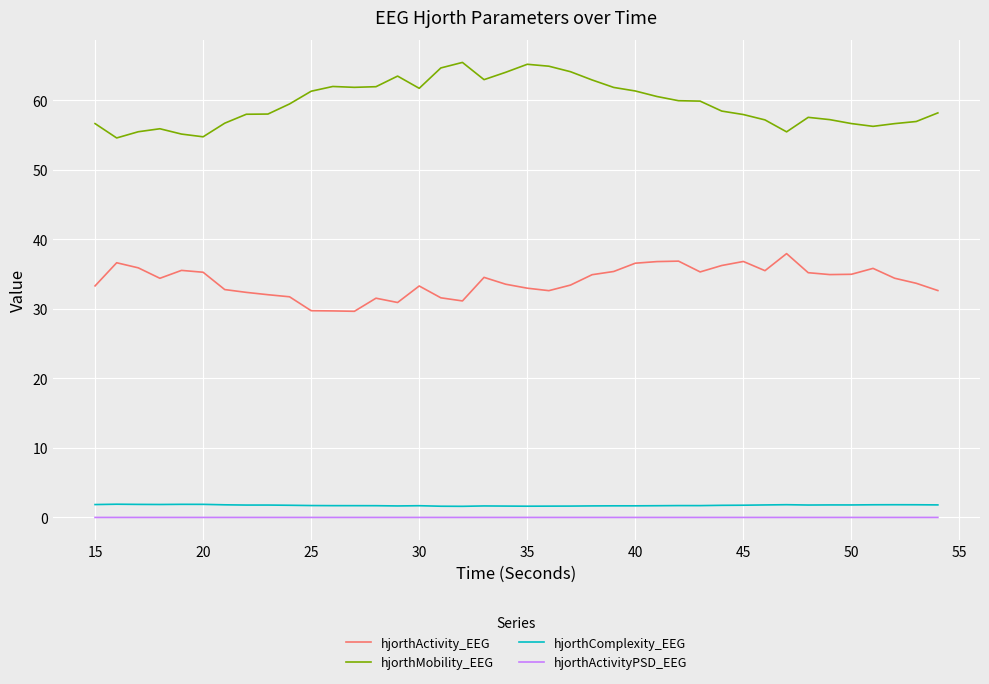

What is the difference between the maximum and minimum values in the hjorthMobility_EEG series?

10.9